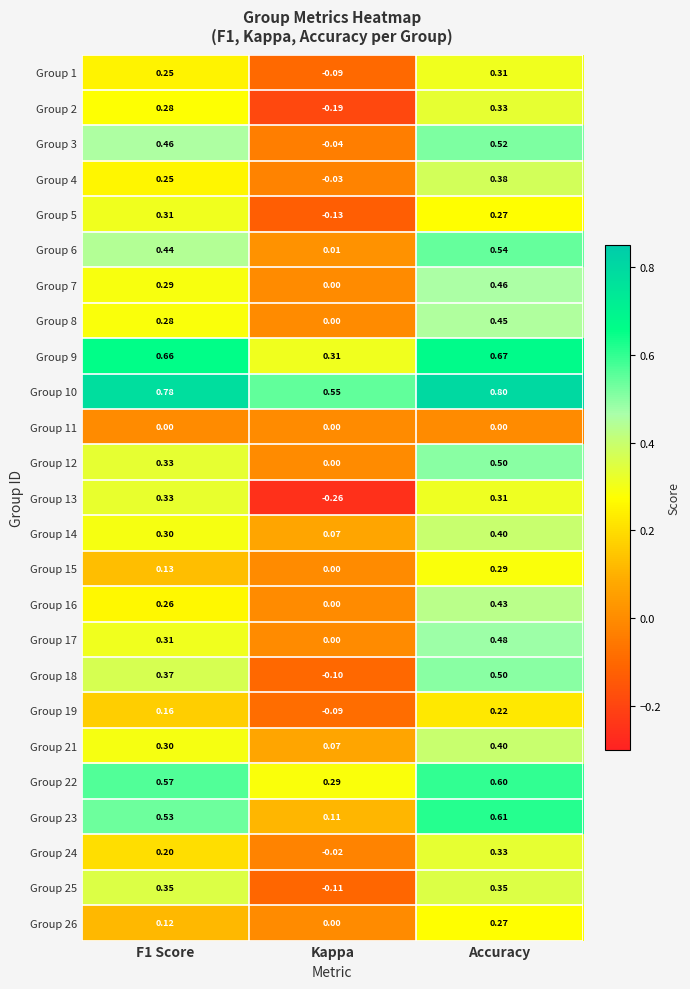

Which category has the lowest value across all series?

Kappa